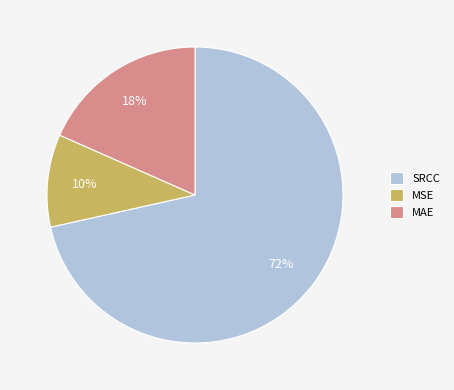

The MAE slice represents 18% of the pie. True or false?

True